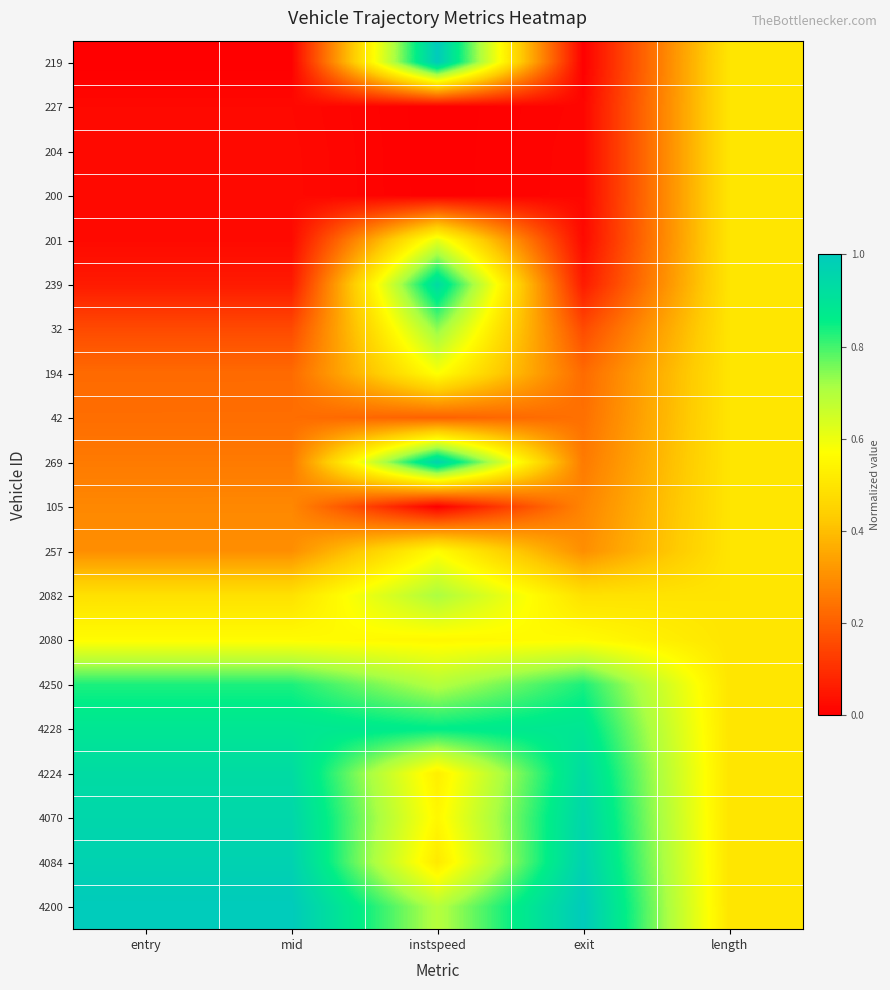

Reading left to right, extract all data points from this chart.

219: entry=0.0	mid=0.0	instspeed=1.0	exit=0.0	length=0.5
227: entry=0.0	mid=0.0	instspeed=0.0	exit=0.0	length=0.5
204: entry=0.0	mid=0.0	instspeed=0.0	exit=0.0	length=0.5
200: entry=0.0	mid=0.0	instspeed=0.0	exit=0.0	length=0.5
201: entry=0.0	mid=0.0	instspeed=0.6	exit=0.0	length=0.5
239: entry=0.1	mid=0.1	instspeed=0.9	exit=0.1	length=0.5
32: entry=0.2	mid=0.2	instspeed=0.7	exit=0.2	length=0.5
194: entry=0.2	mid=0.2	instspeed=0.6	exit=0.2	length=0.5
42: entry=0.2	mid=0.2	instspeed=0.2	exit=0.2	length=0.5
269: entry=0.3	mid=0.3	instspeed=1.0	exit=0.3	length=0.5
105: entry=0.3	mid=0.3	instspeed=0.0	exit=0.3	length=0.5
257: entry=0.3	mid=0.3	instspeed=0.6	exit=0.3	length=0.5
2082: entry=0.5	mid=0.5	instspeed=0.7	exit=0.5	length=0.5
2080: entry=0.6	mid=0.6	instspeed=0.6	exit=0.6	length=0.5
4250: entry=0.8	mid=0.8	instspeed=0.7	exit=0.8	length=0.5
4228: entry=0.9	mid=0.9	instspeed=0.9	exit=0.9	length=0.5
4224: entry=0.9	mid=0.9	instspeed=0.5	exit=0.9	length=0.5
4070: entry=1.0	mid=1.0	instspeed=0.6	exit=1.0	length=0.5
4084: entry=1.0	mid=1.0	instspeed=0.5	exit=1.0	length=0.5
4200: entry=1.0	mid=1.0	instspeed=0.7	exit=1.0	length=0.5